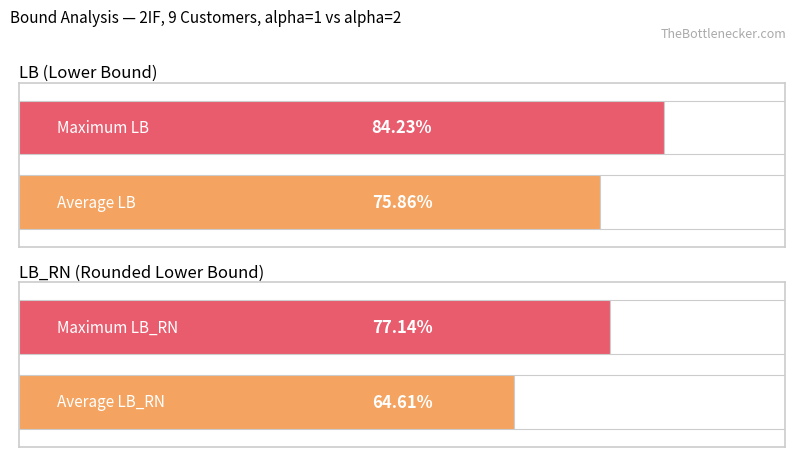

Which series has the widest spread of values?

LB_RN